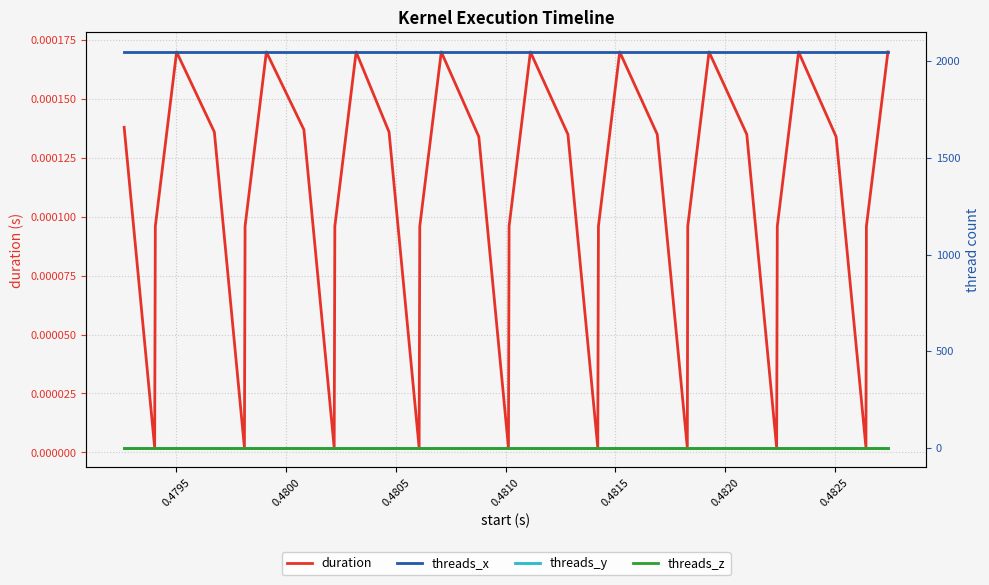

True or false: duration and threads_z cross at least once.

False